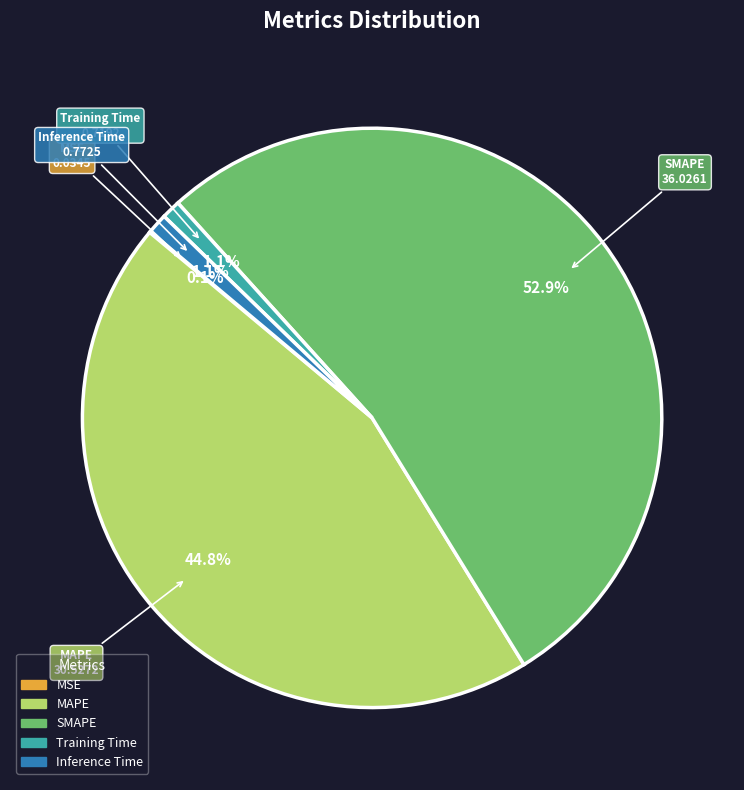

Which slice is the largest?

SMAPE